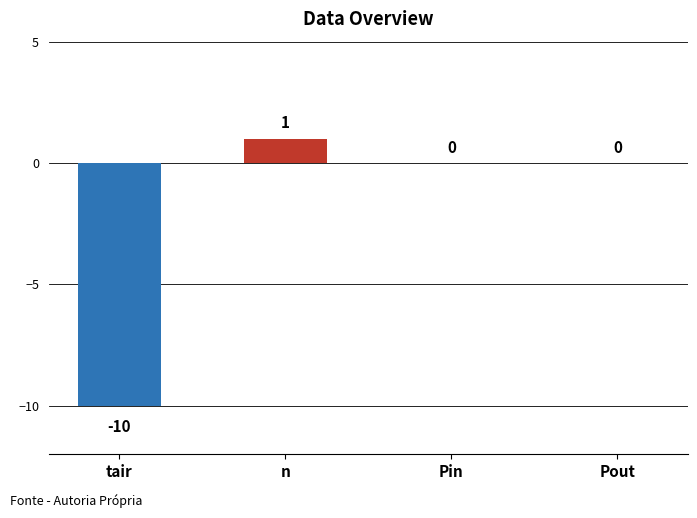

What is the minimum value shown in the chart?

-10